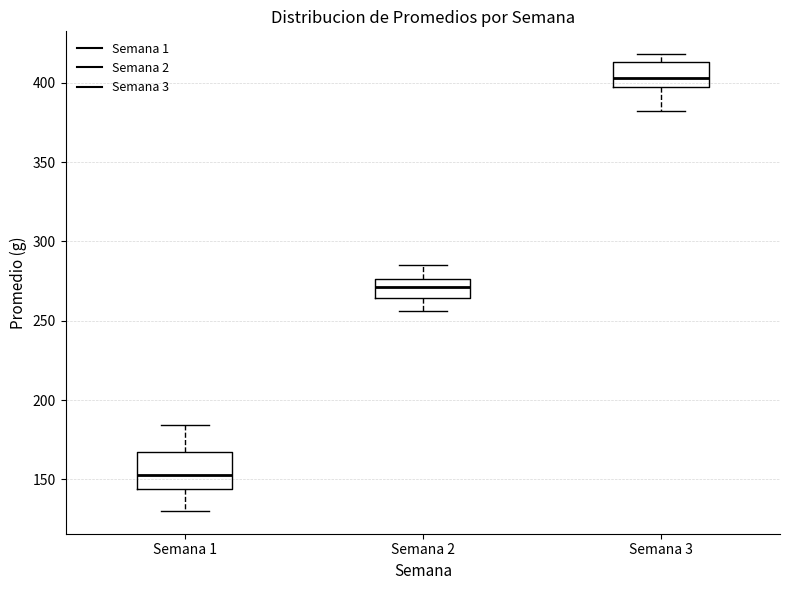

Reading left to right, read every box against the y-axis: the position of its median line, the range the box covers, and the ends of its whiskers. The values are not printed on the chart, so give them approximately, as read against the axis.

Semana 1: median 155, box 145 to 165, whiskers 130 to 185
Semana 2: median 270, box 265 to 275, whiskers 255 to 285
Semana 3: median 405, box 395 to 415, whiskers 380 to 420